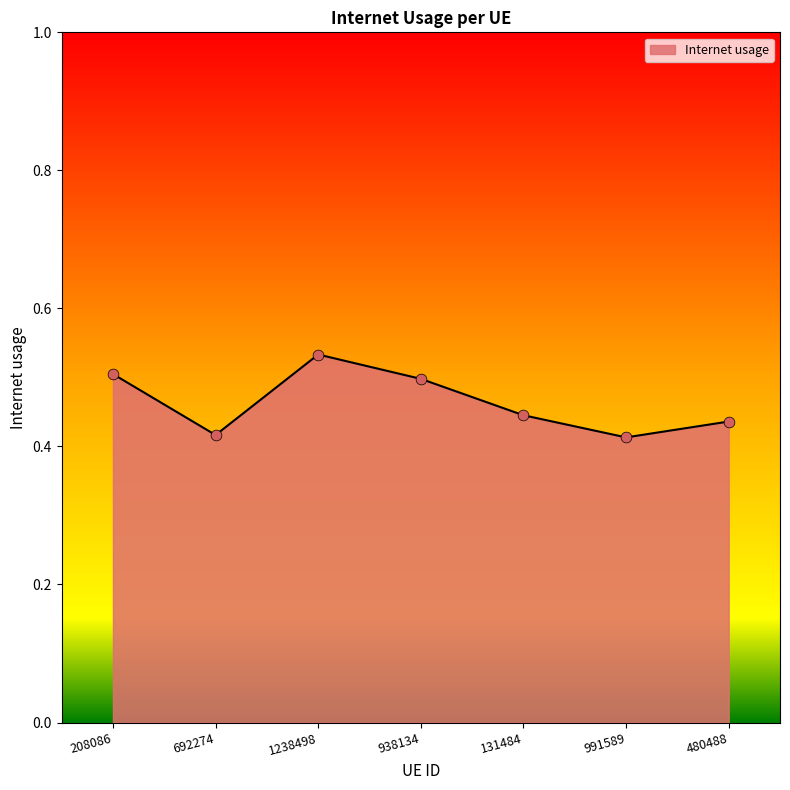

Which has a higher value, 1238498 or 938134?

1238498